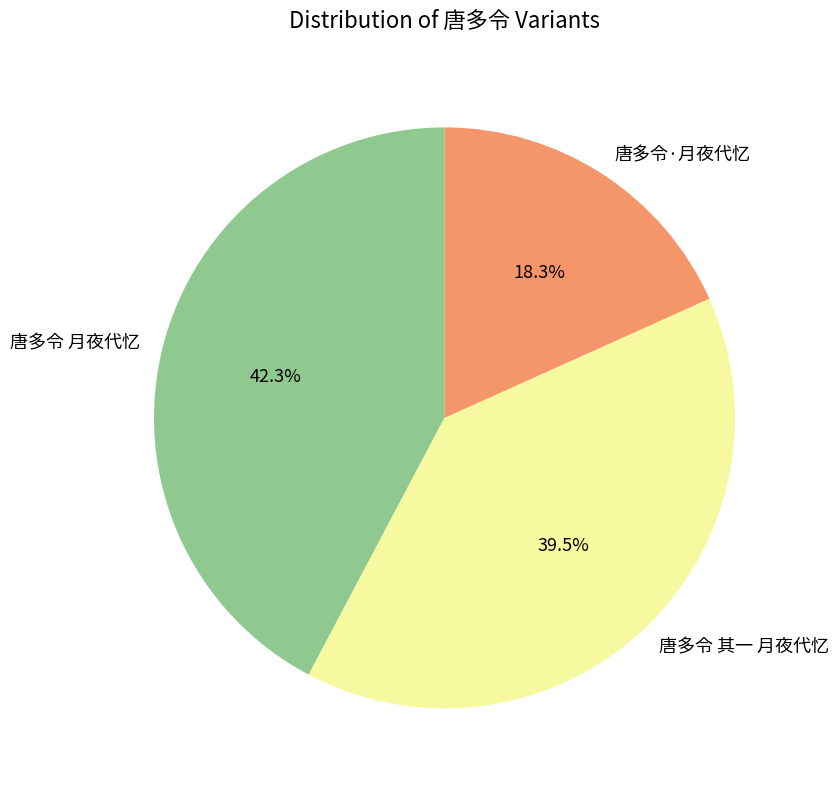

Count the number of slices in the pie.

3